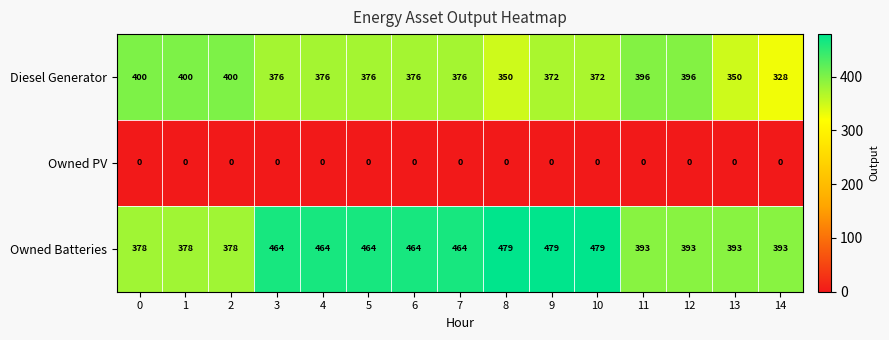

How many data points does each series have?

15